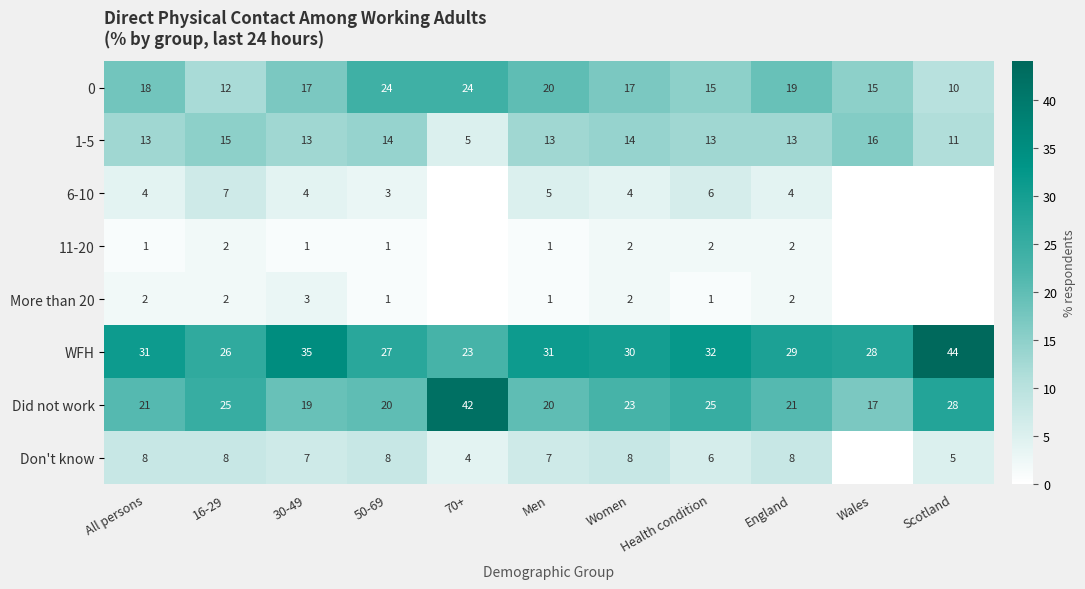

What is the difference between the highest and lowest values at England?

27